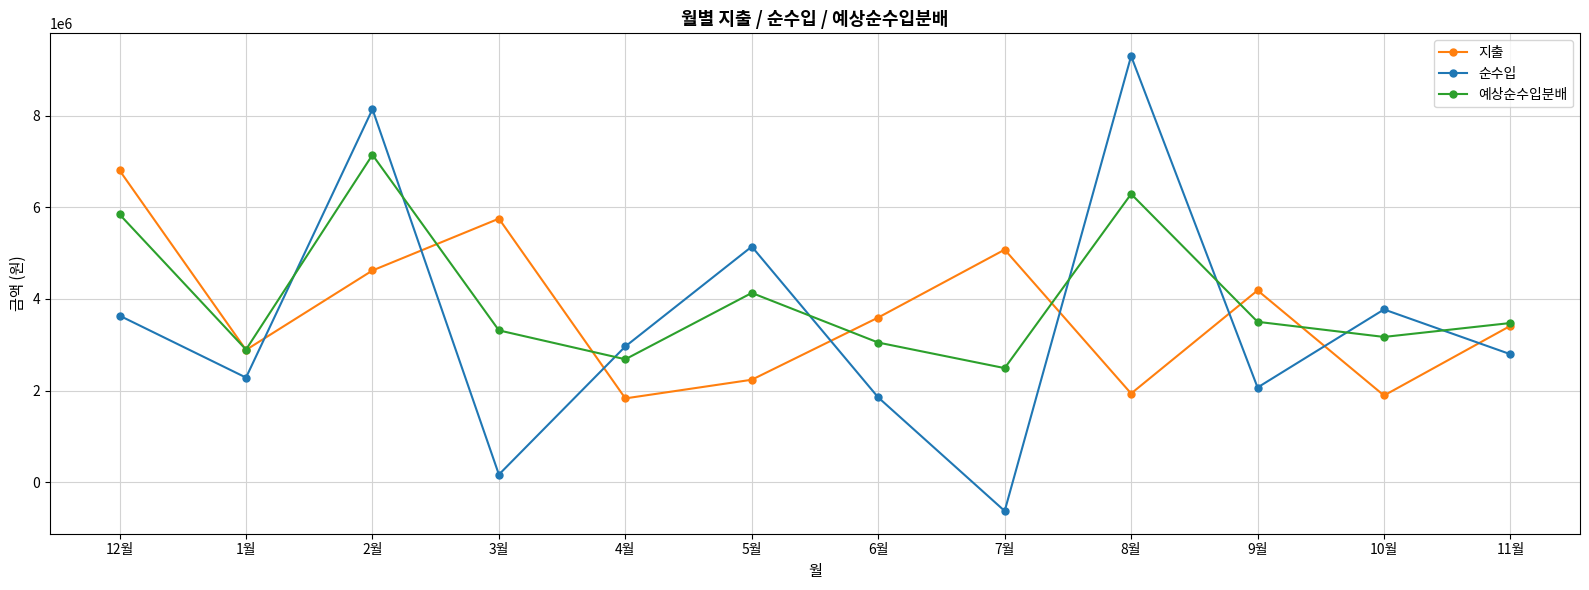

At which label does 예상순수입분배 first exceed 3475413?

12월